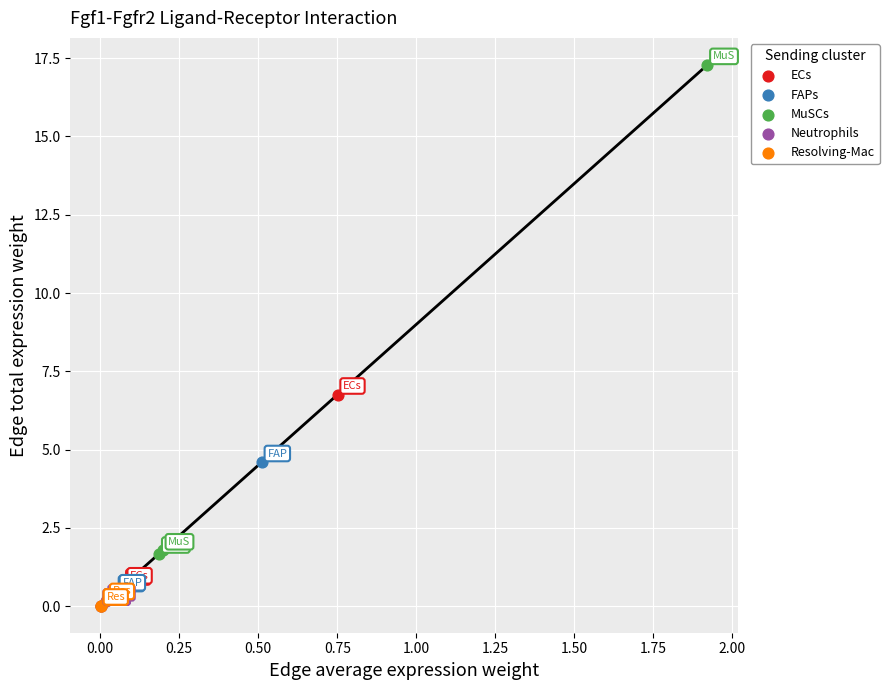

Which series has the widest spread of Y values?

MuSCs